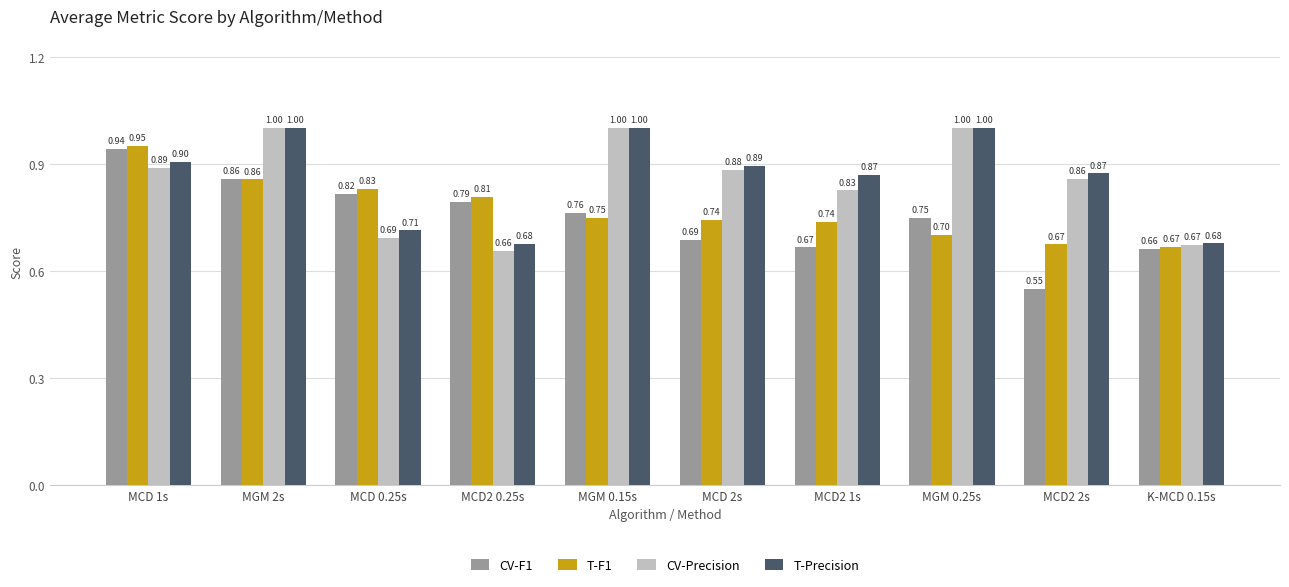

Is the value of CV-Precision at MCD2 2s greater than the value of T-F1 at MCD2 1s?

Yes